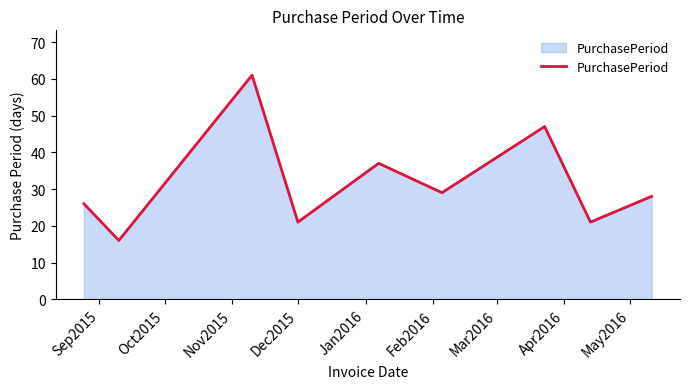

What is the difference between the maximum and minimum values?

45